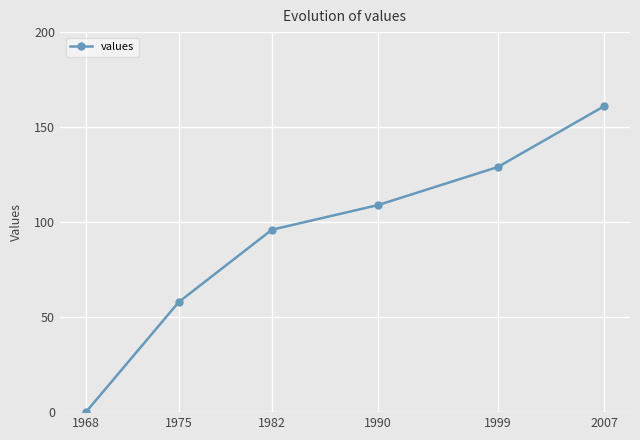

What is the value of the 3rd point from the left?

96